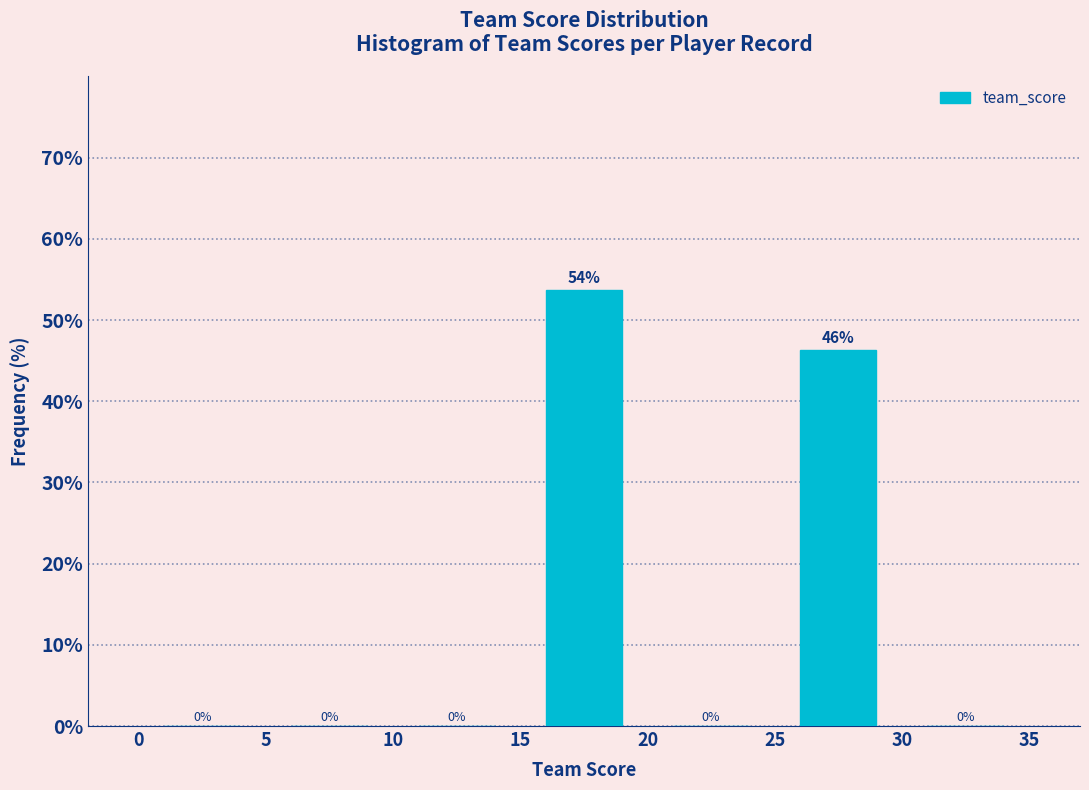

Which range on the x-axis has the tallest bar?

15 to 20